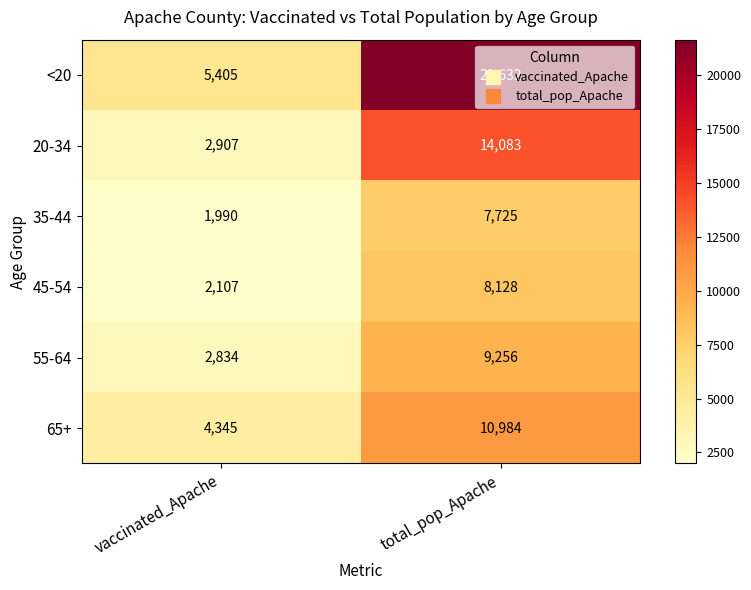

List the series in order of their peak value, lowest first.

35-44, 45-54, 55-64, 65+, 20-34, <20